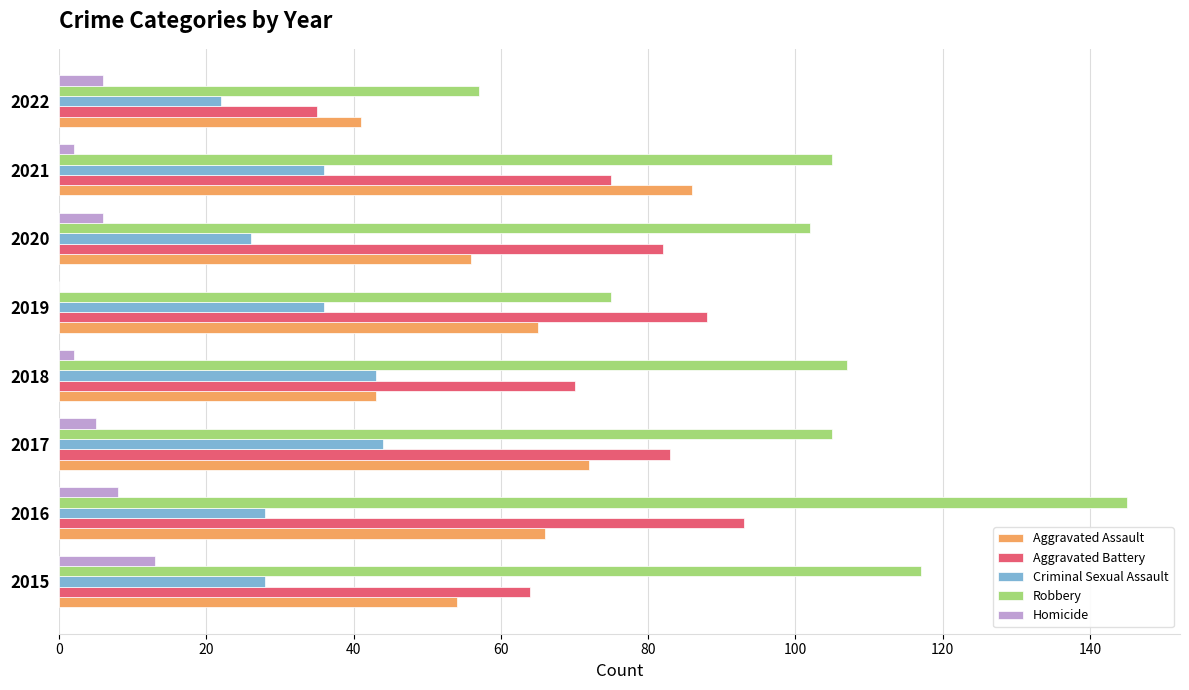

What is the greatest value displayed?

145